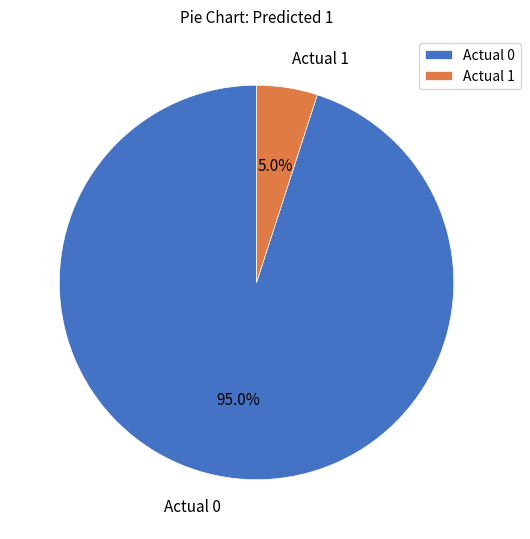

Rank the categories by value from lowest to highest.

Actual 1, Actual 0